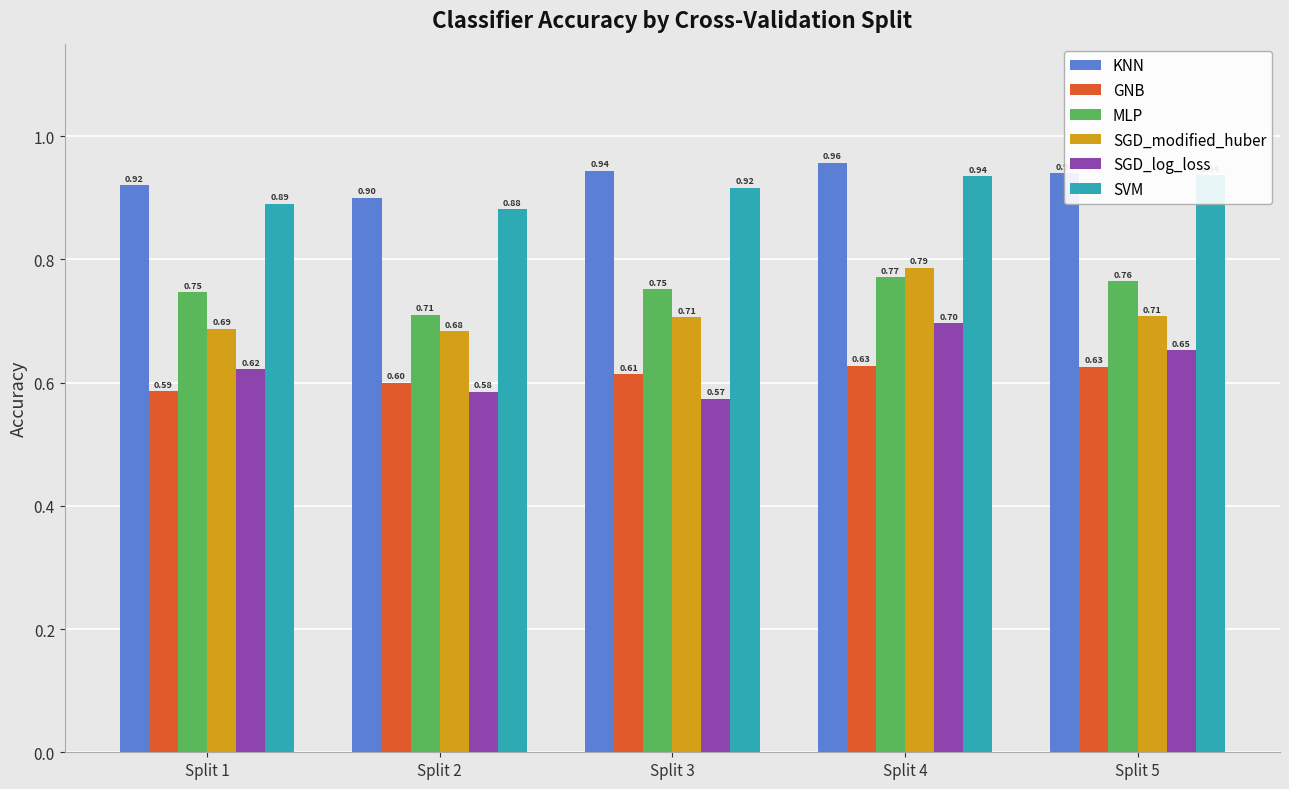

At which label is SVM closest to 0?

Split 2